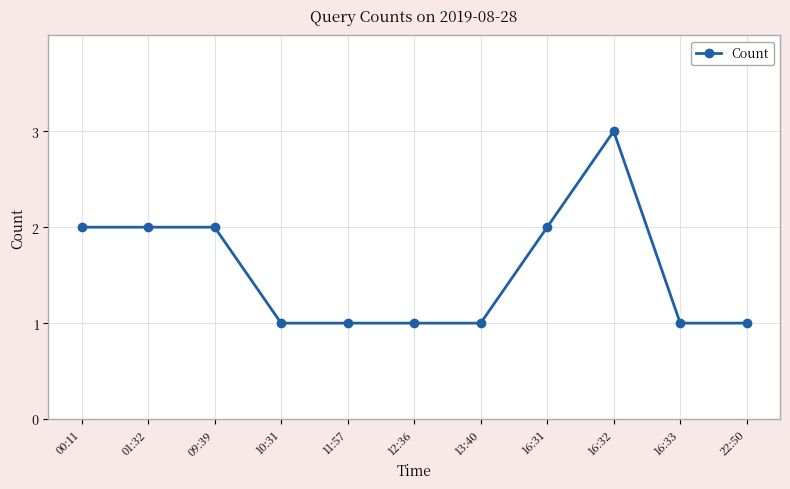

Does the chart display data point markers on the line(s)?

Yes